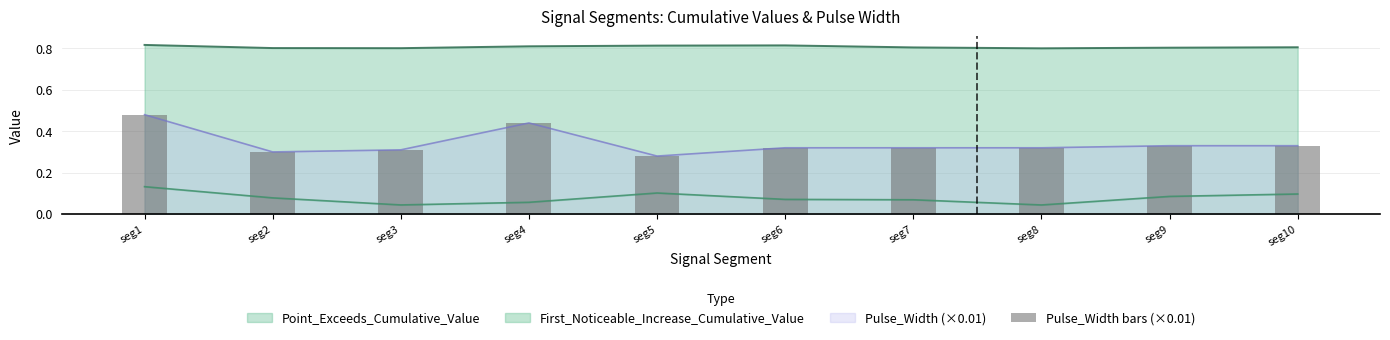

True or false: the data shows 0.5 at seg1.

True